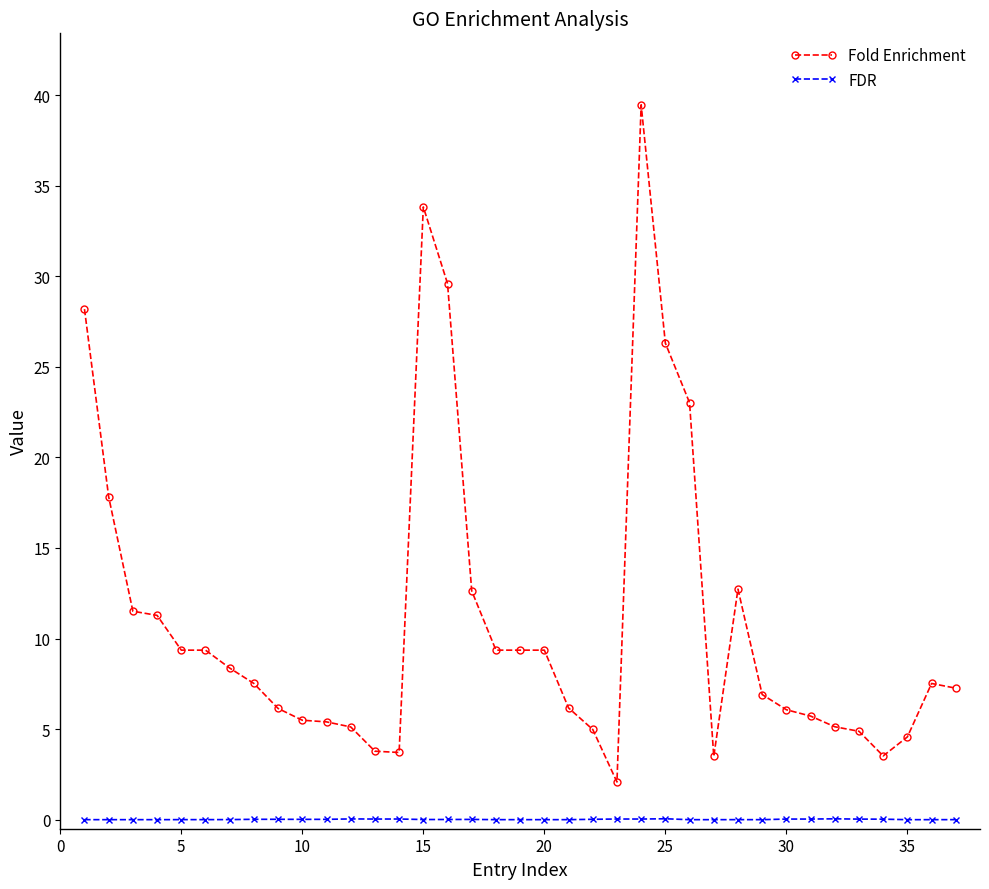

True or false: FDR has more than 1 interior local peaks.

True